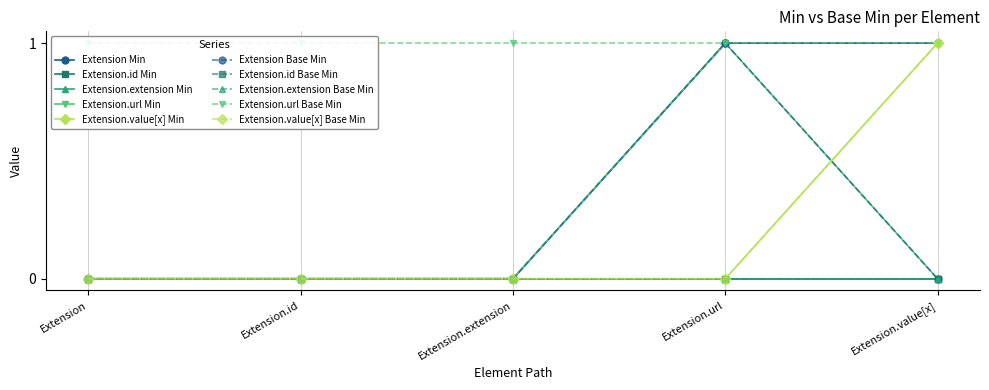

True or false: Extension has a value of 2 at Extension.value[x].

False